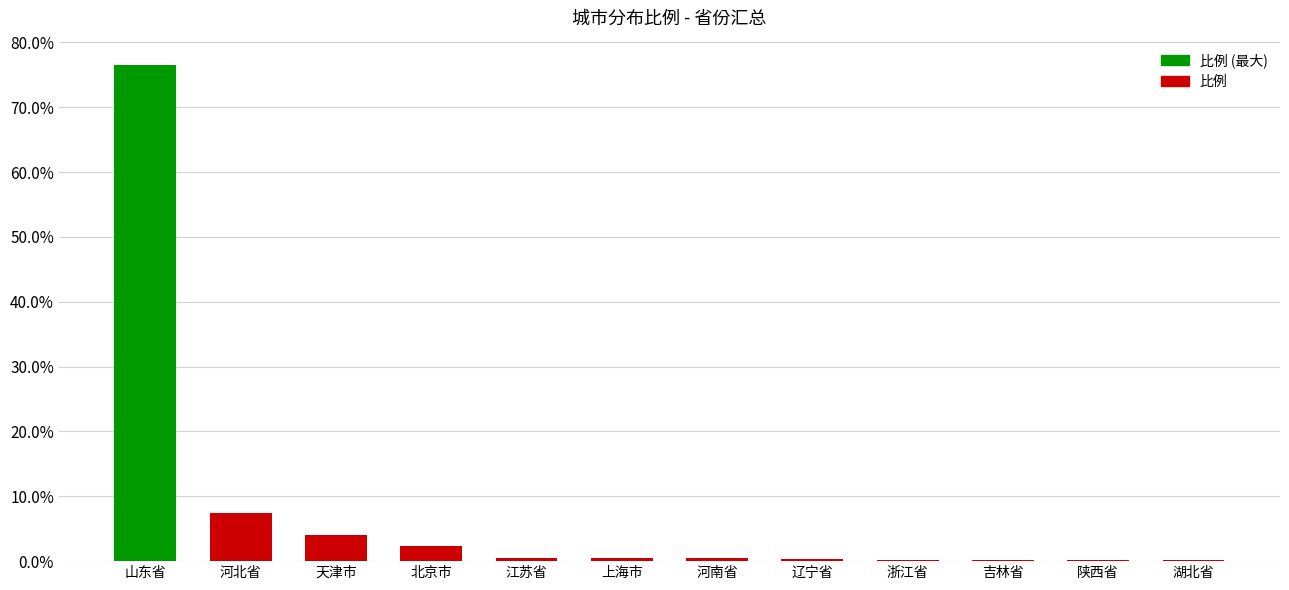

Is it true that the value at 山东省 is 76.5?

True